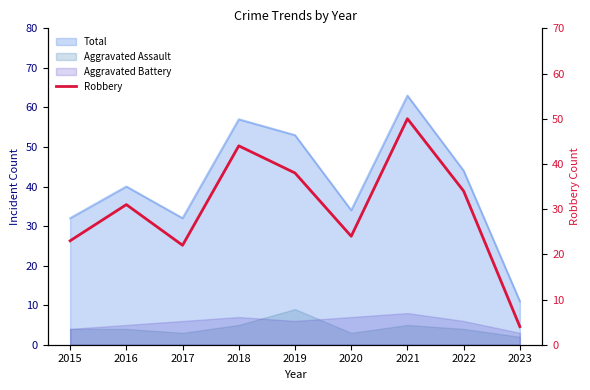

Approximately how many times larger is the value at 2020 compared to 2023?

6.0